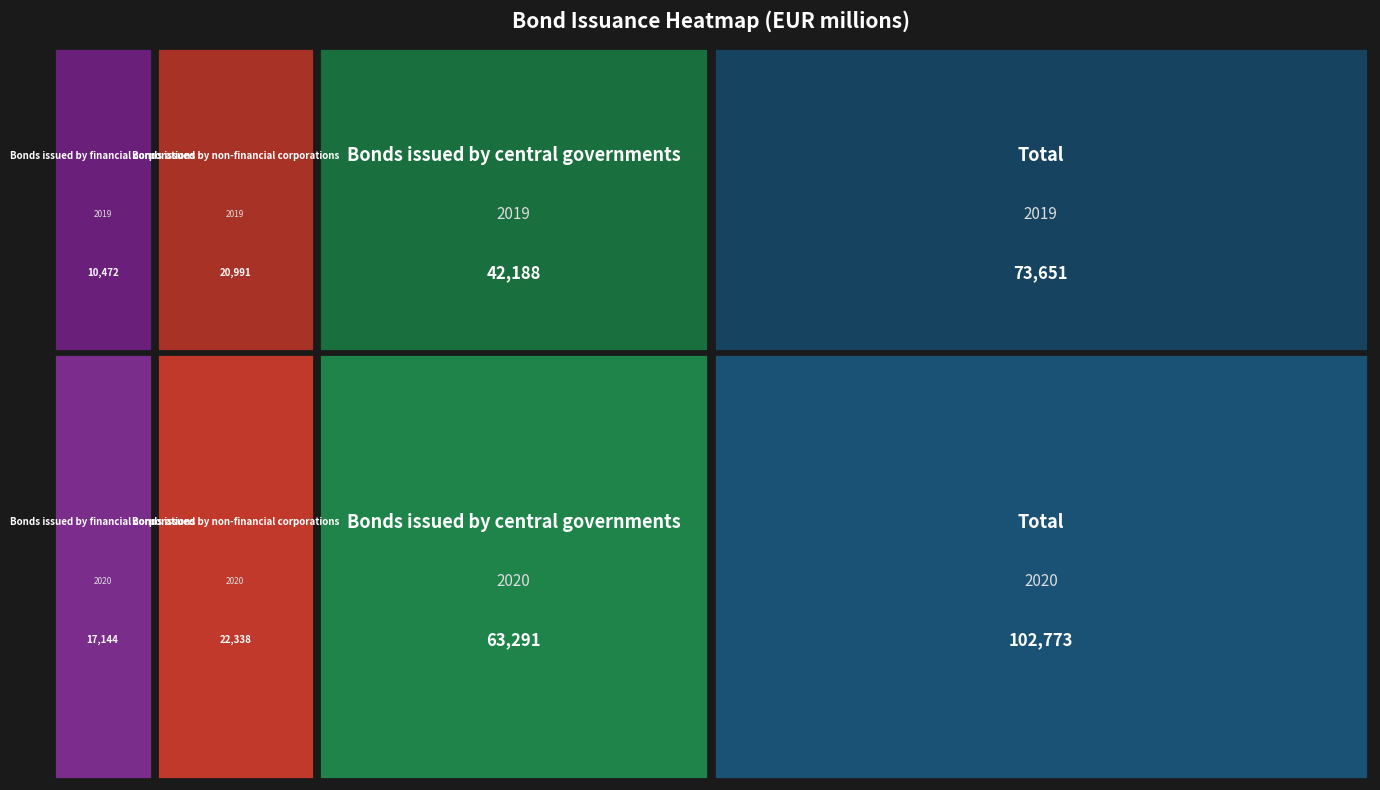

At 2019, list the series in order from largest to smallest.

Total, Bonds issued by central governments, Bonds issued by non-financial corporations, Bonds issued by financial corporations